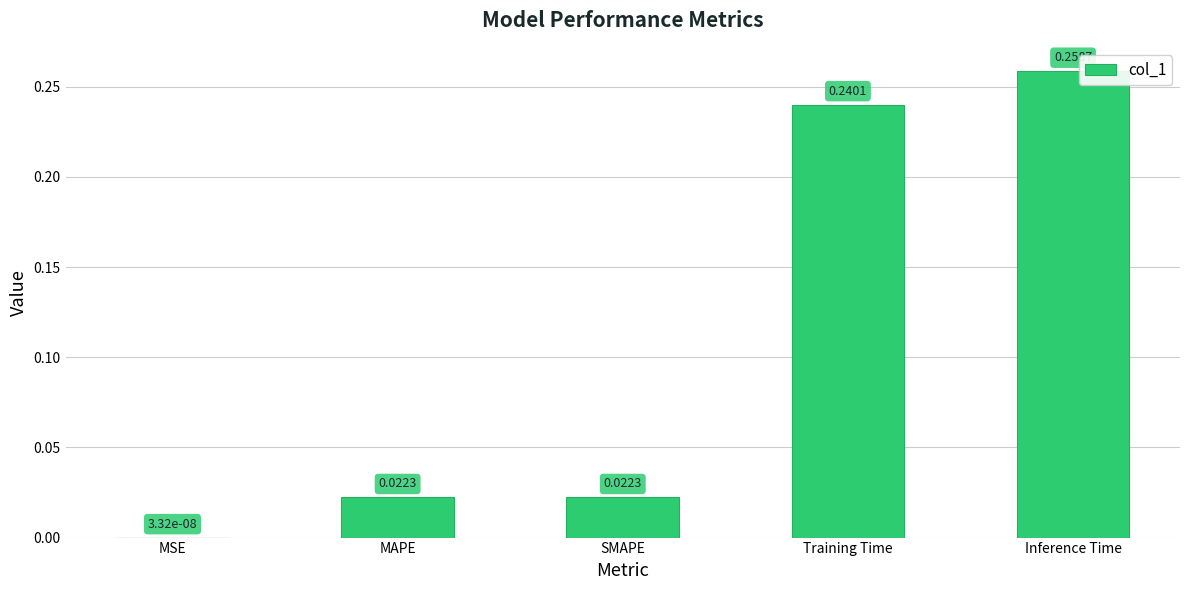

Which category has the highest value across all series?

Inference Time